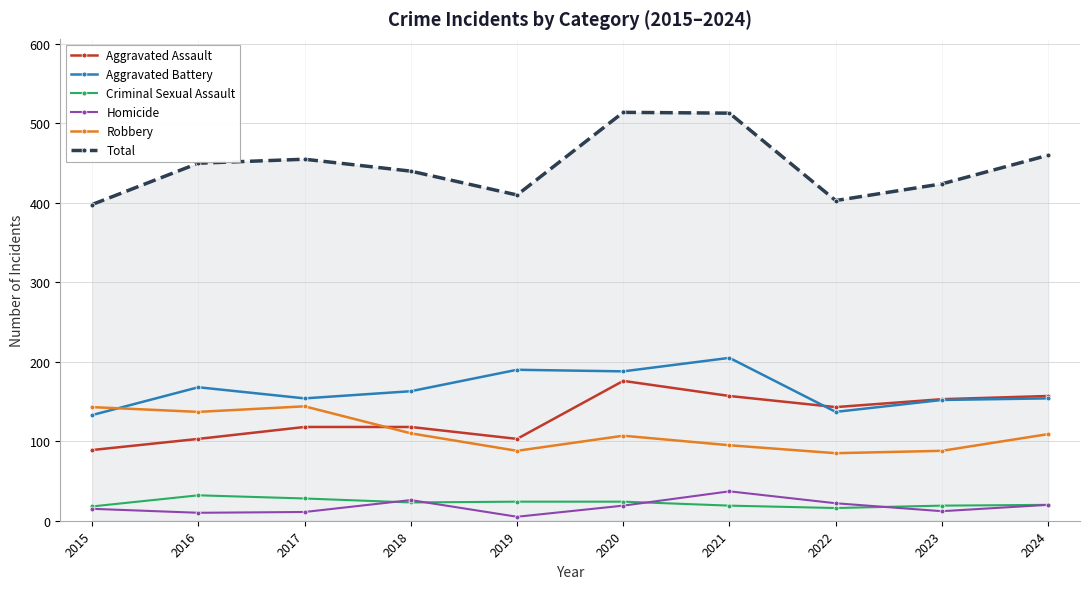

What are all the series names shown in the legend?

Aggravated Assault, Aggravated Battery, Criminal Sexual Assault, Homicide, Robbery, Total